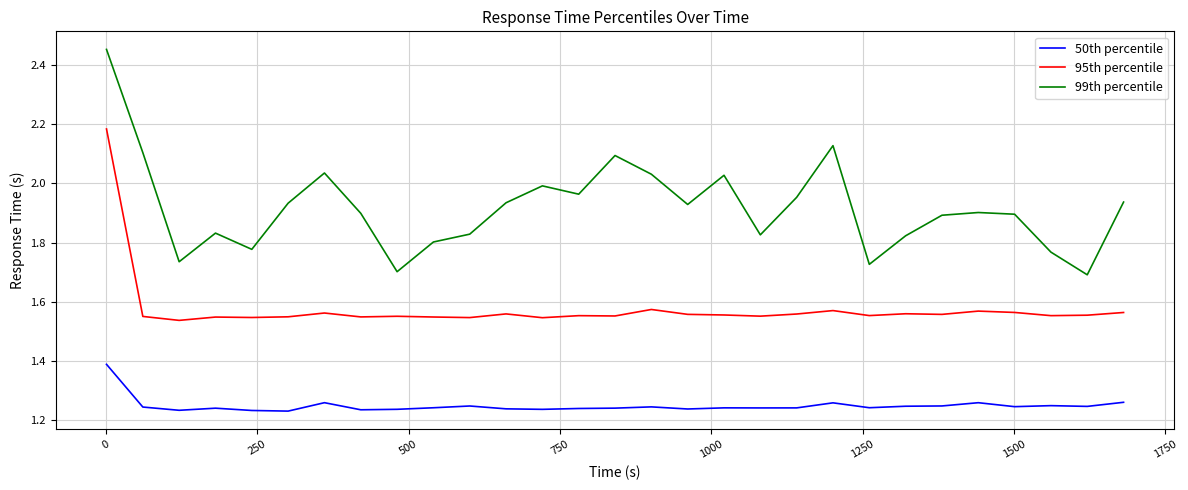

At how many categories does at least one series exceed 2?

7